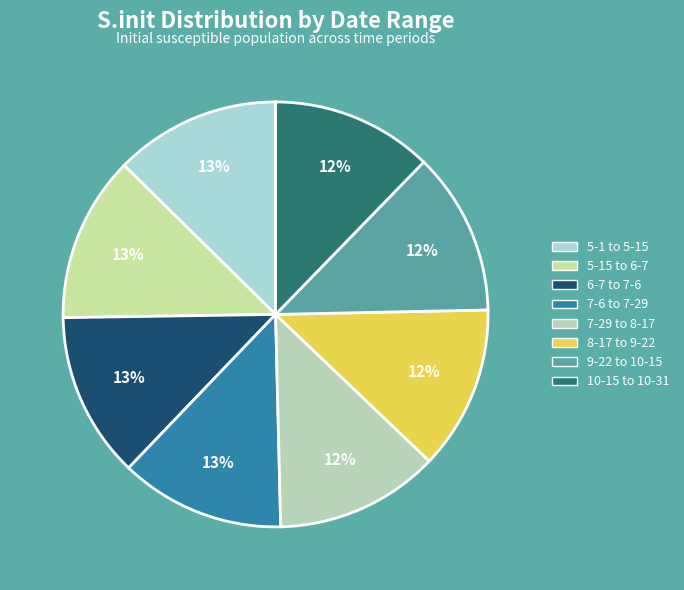

Does 7-6 to 7-29 account for over 50% of the chart?

No